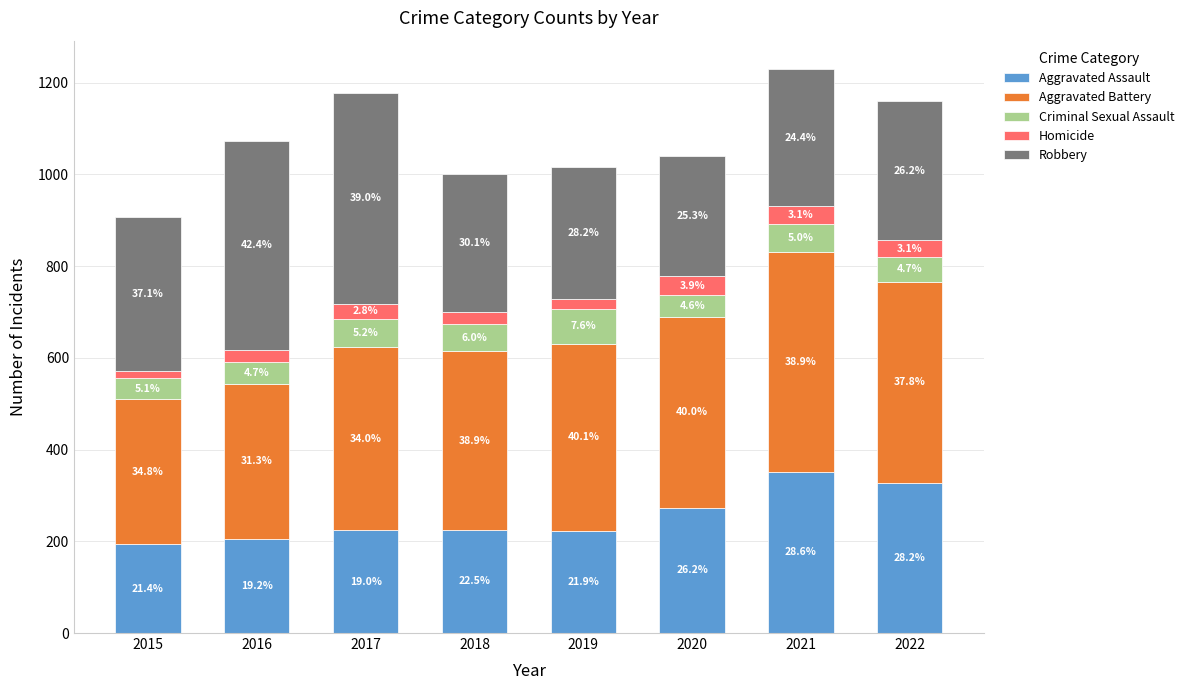

At how many categories does at least one series exceed 211?

8